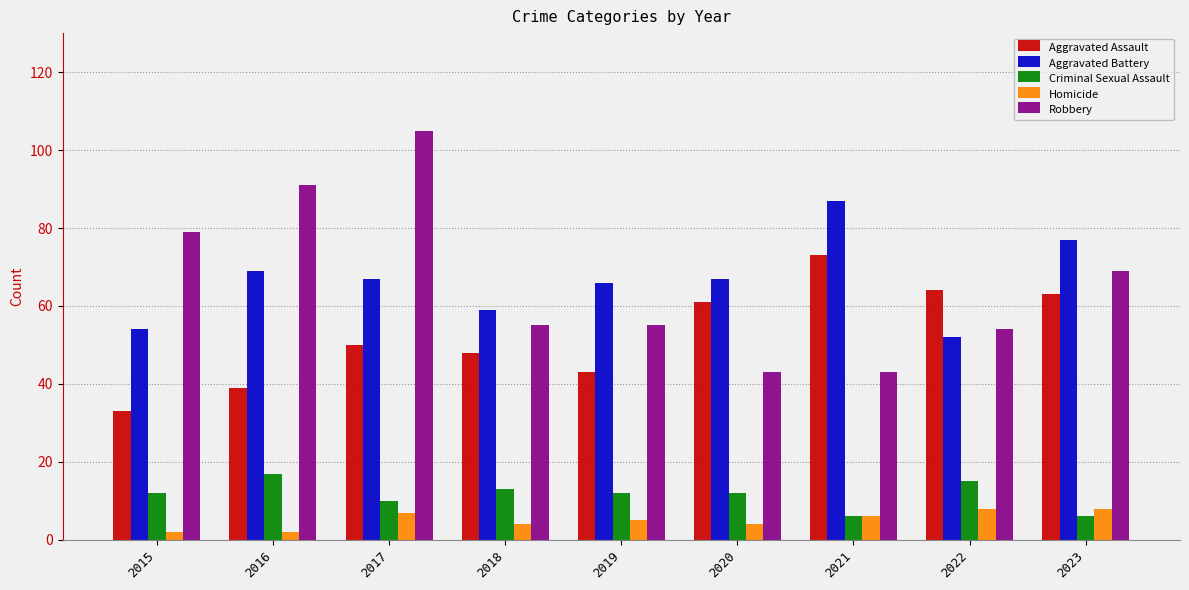

What are all the series names shown in the legend?

Aggravated Assault, Aggravated Battery, Criminal Sexual Assault, Homicide, Robbery